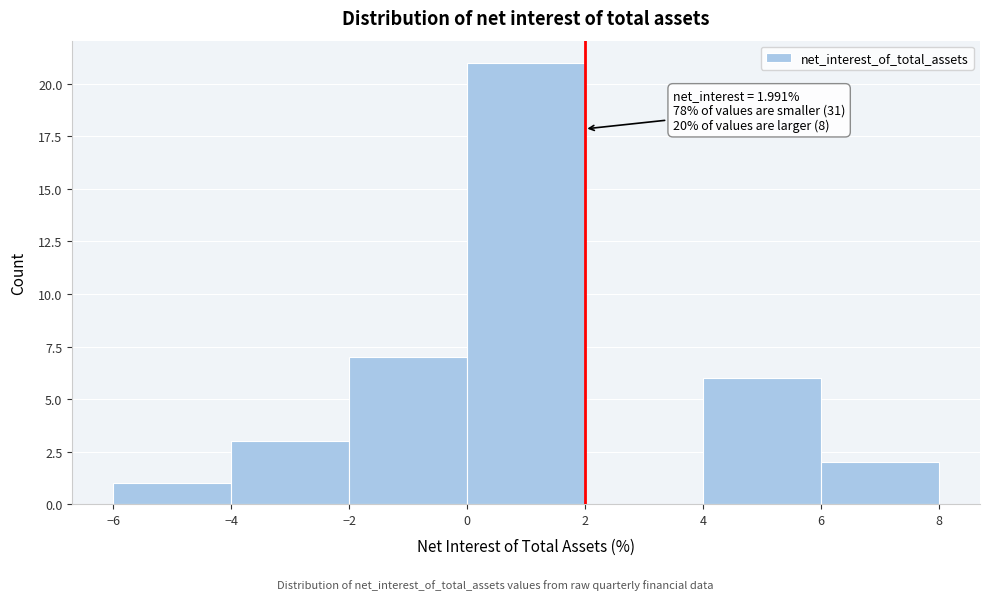

Which range on the x-axis has the tallest bar?

0 to 2